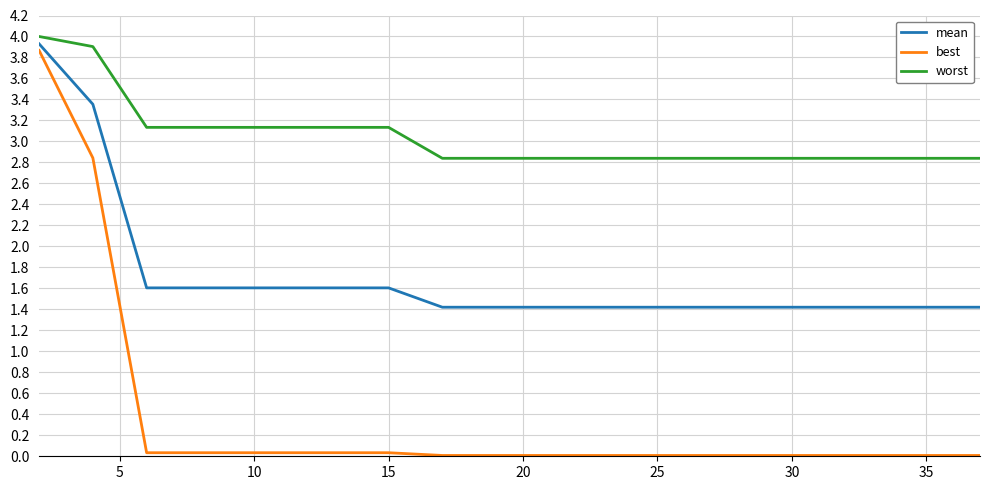

True or false: mean and best intersect in this chart.

False